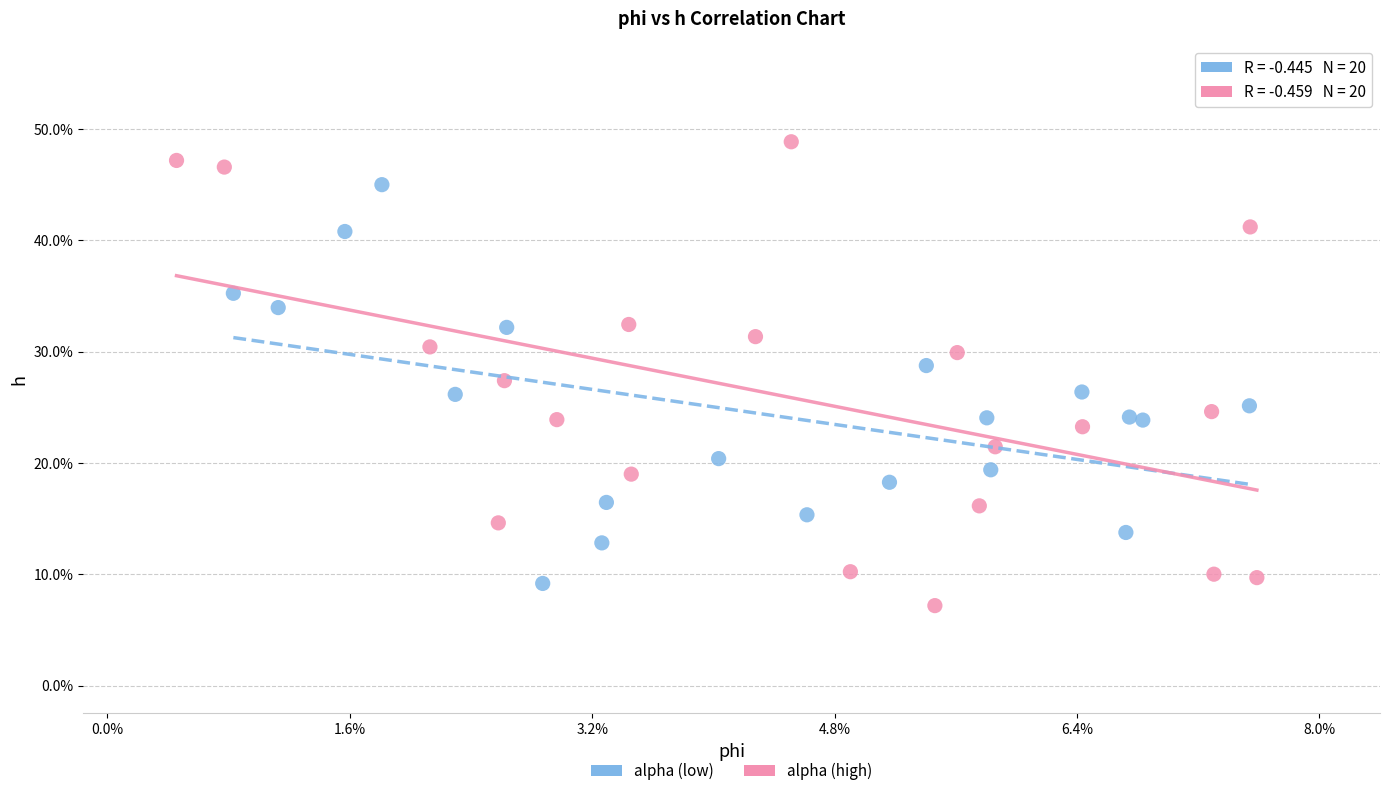

What are all the series names shown in the legend?

alpha (low), alpha (high)